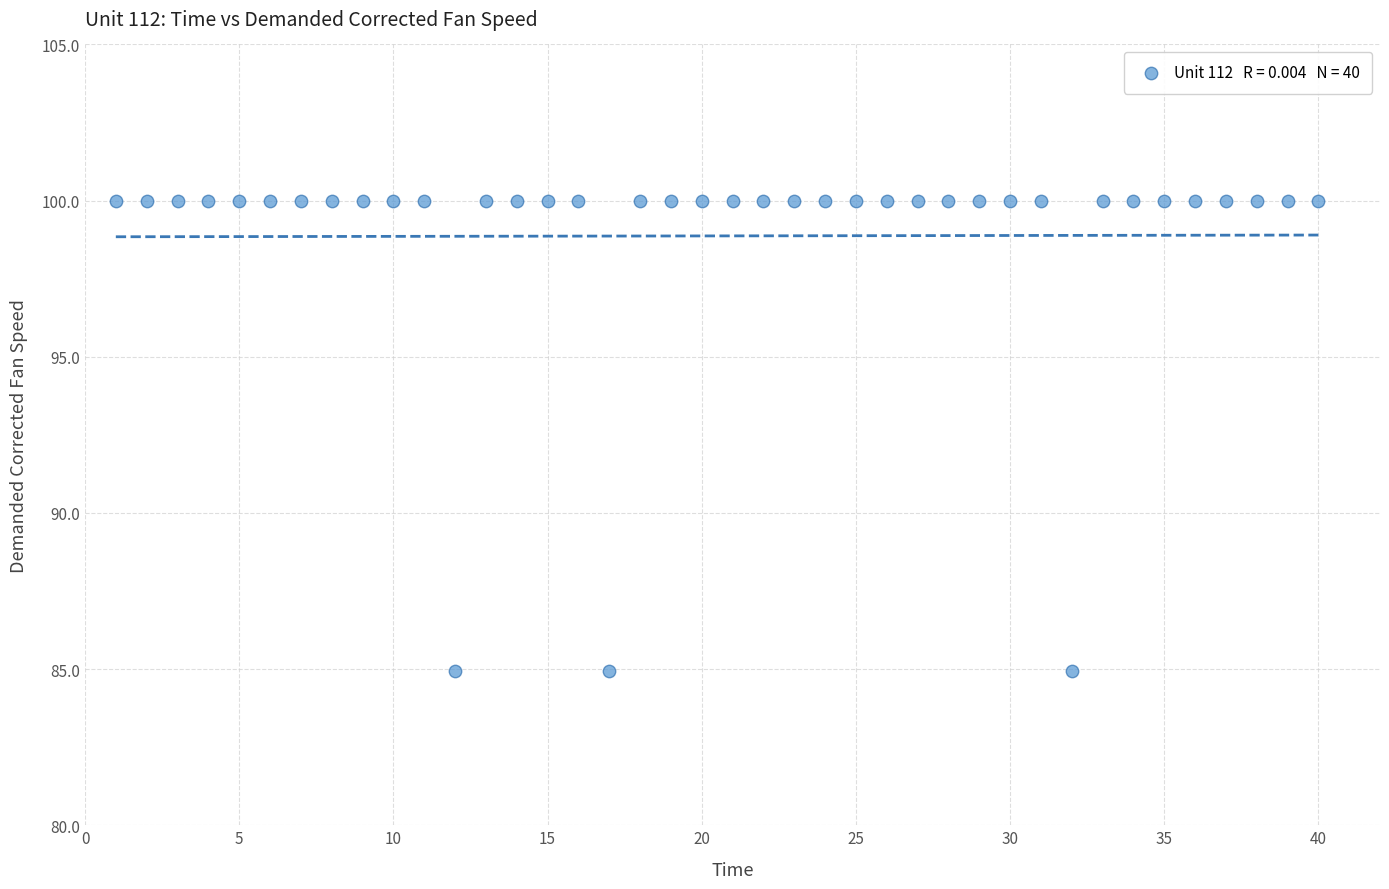

What is the range of Y values (max minus min)?

15.1